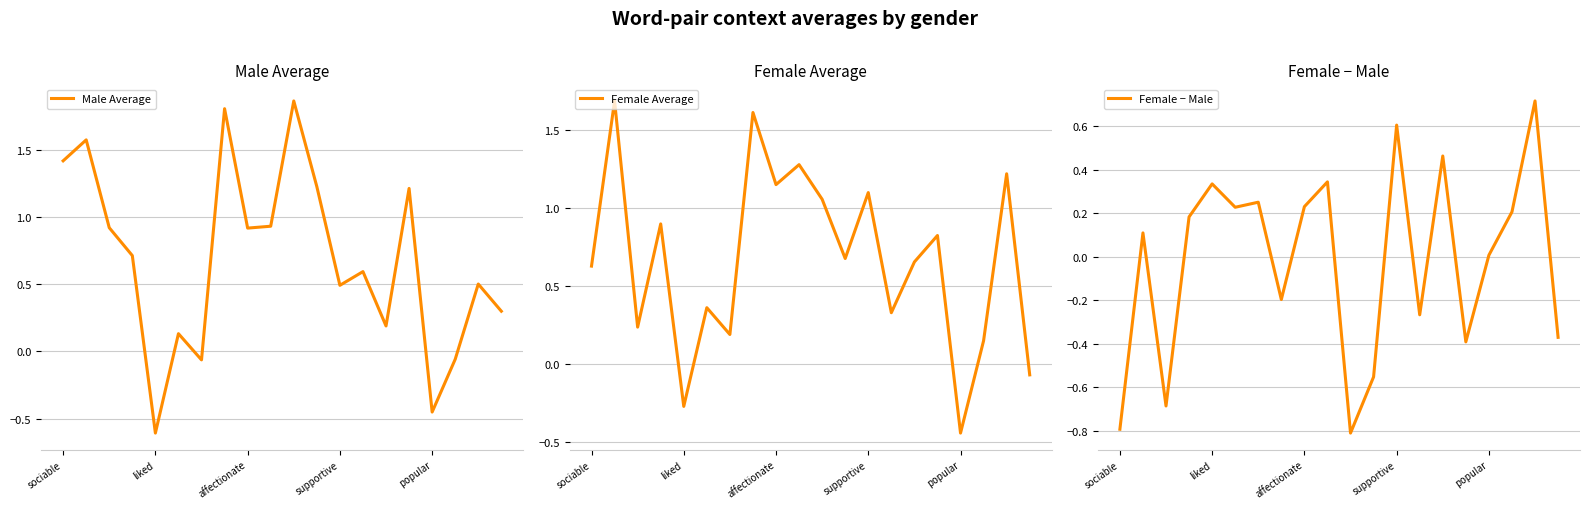

How many intersections are there between Female Average and Male Average?

12